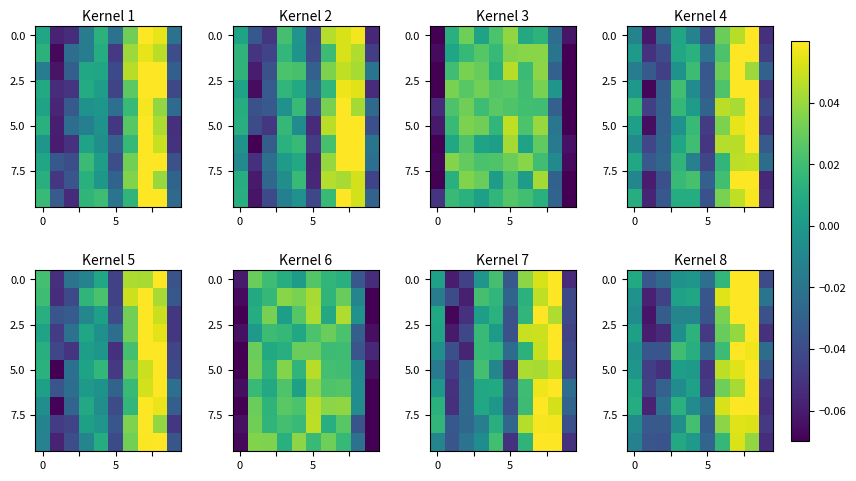

At how many categories does at least one series exceed 0?

6